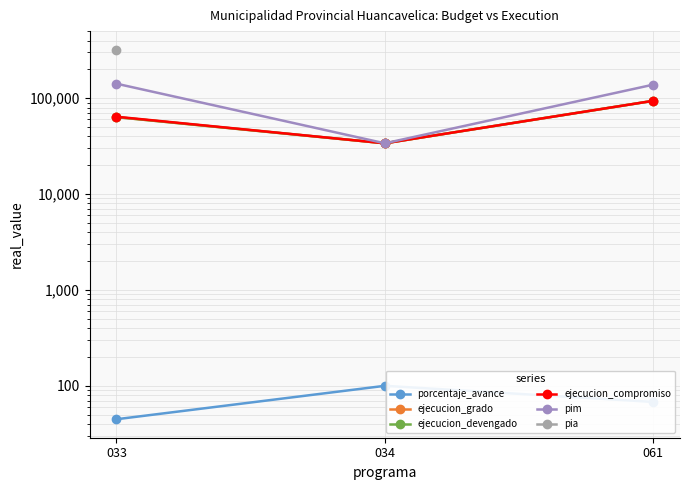

Does the chart display data point markers on the line(s)?

Yes